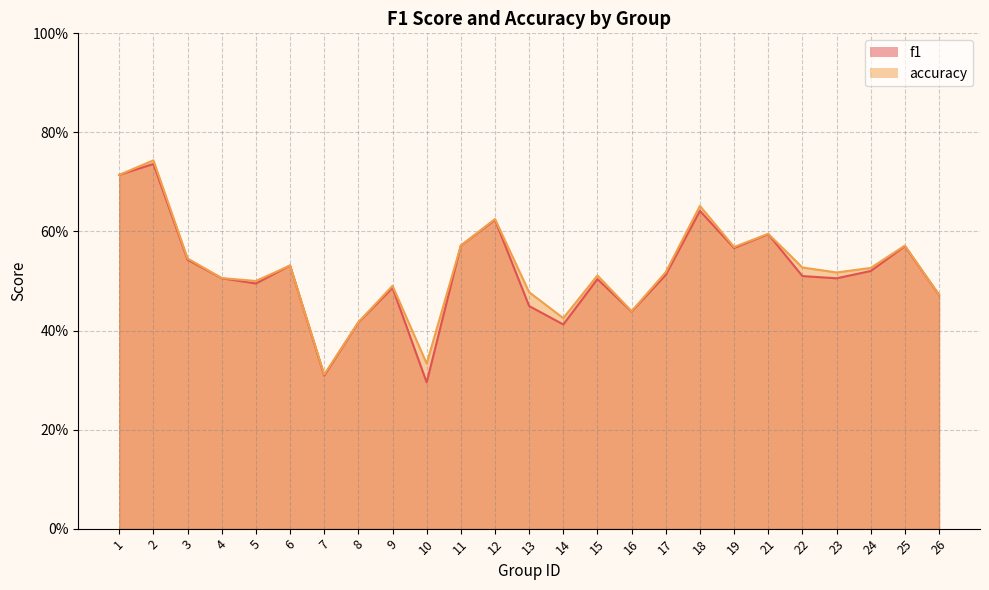

What is the value of the f1 point at the 7th from the left?

0.3